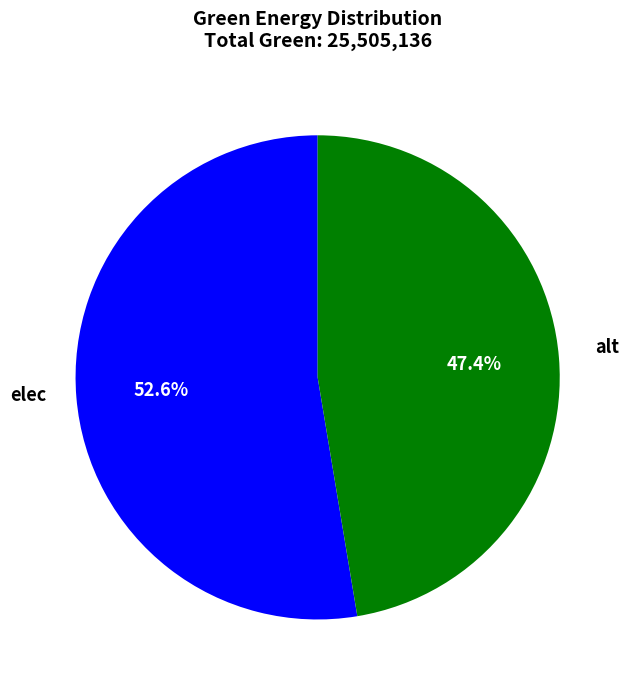

Is there a majority slice in this chart?

Yes